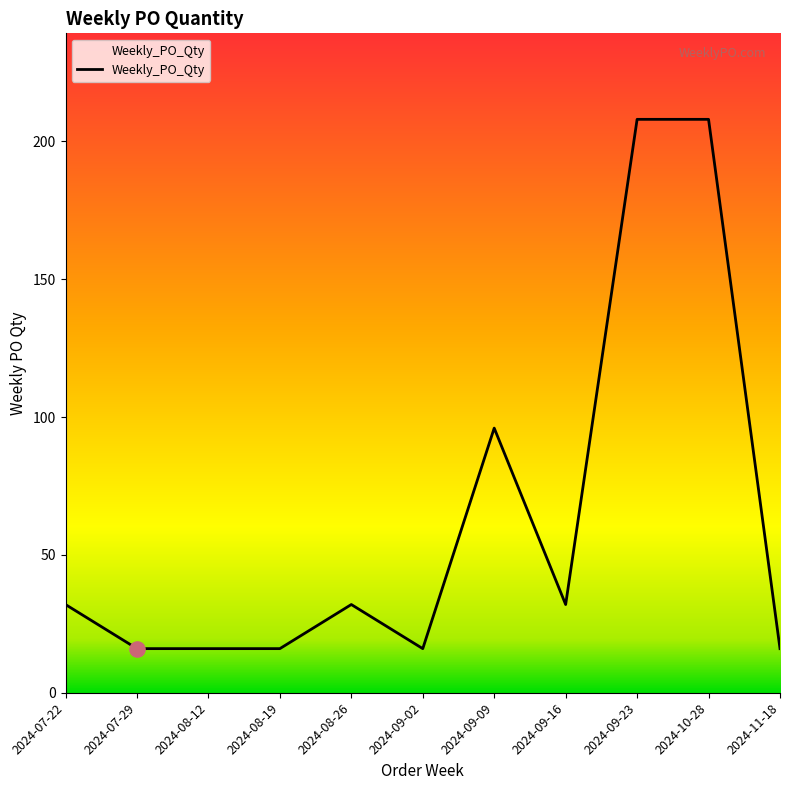

Approximately how many times larger is the value at 2024-11-18 compared to 2024-10-28?

0.1